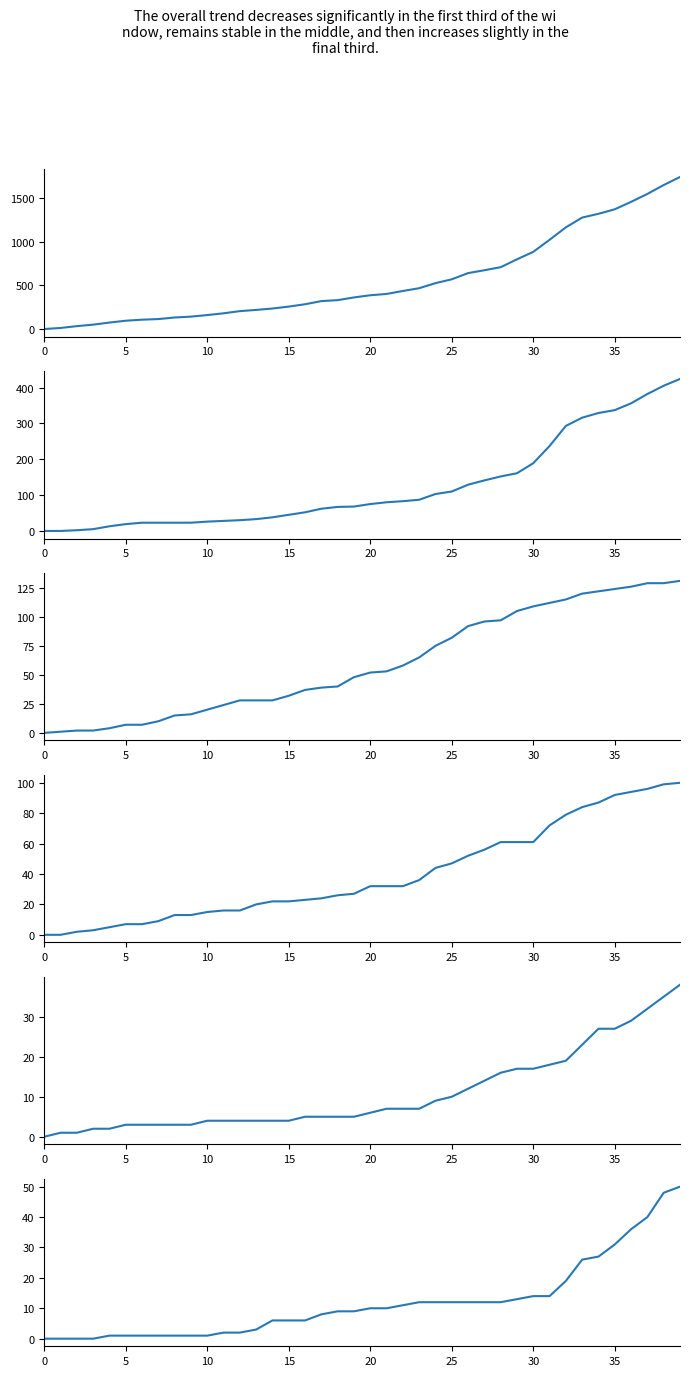

What is the label of the 24th point from the left?

23